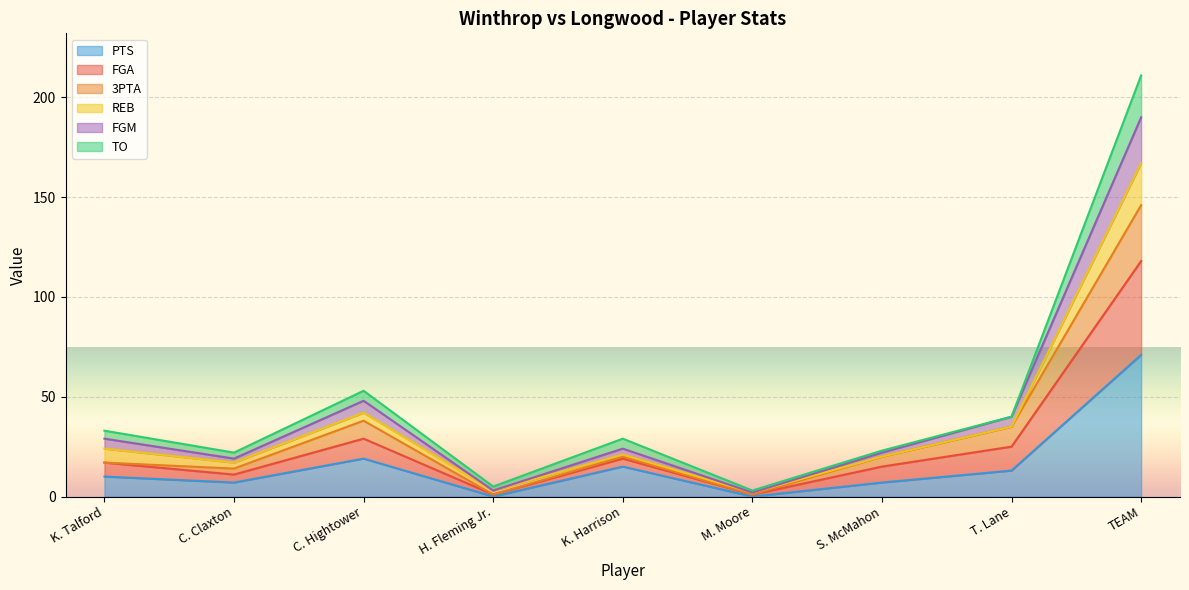

At which category is the sum across all series the highest?

TEAM